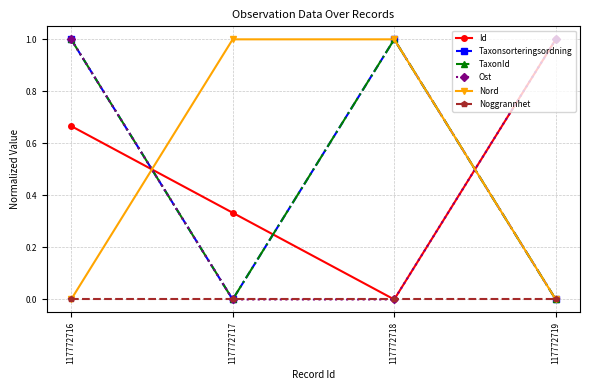

Does the chart have visible grid lines?

Yes